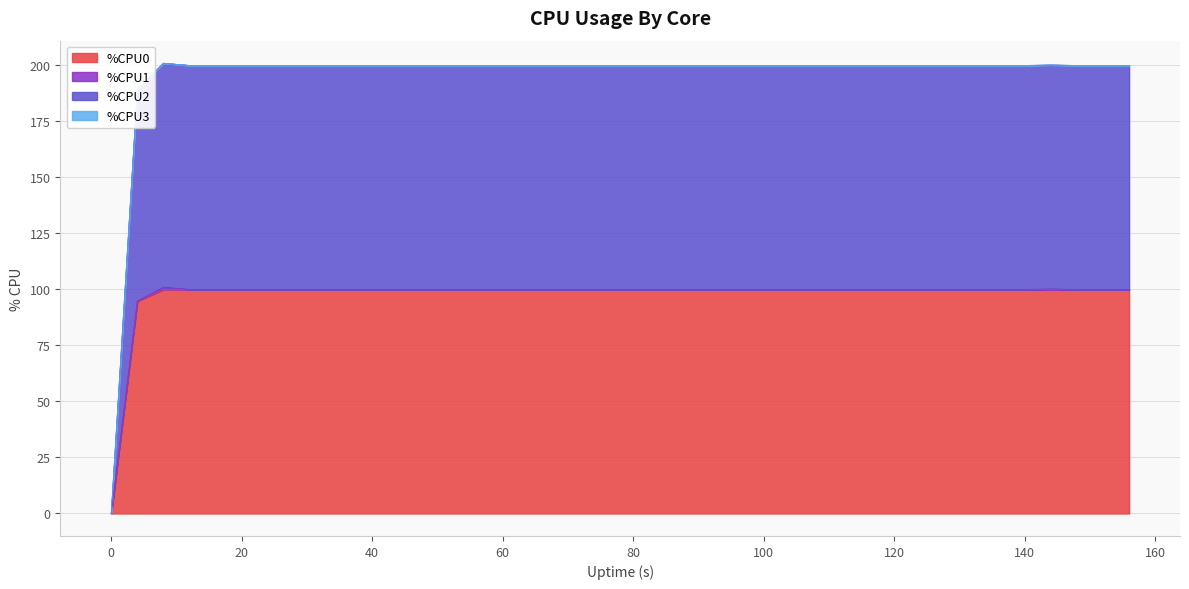

What is the total value across all series at 100?

200.0